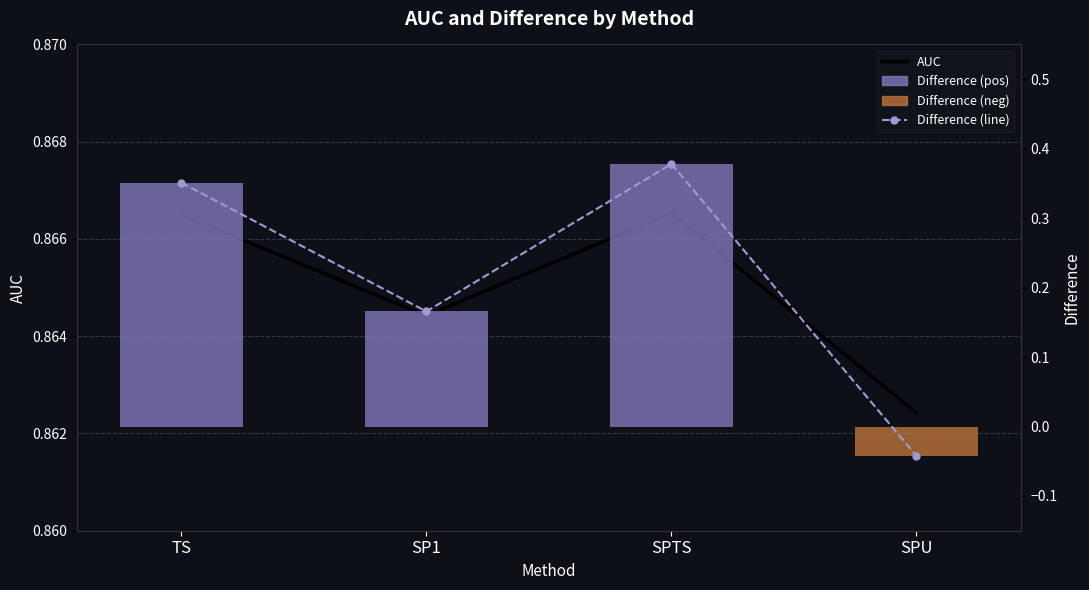

What is the difference between the highest and lowest values at SP1?

0.7